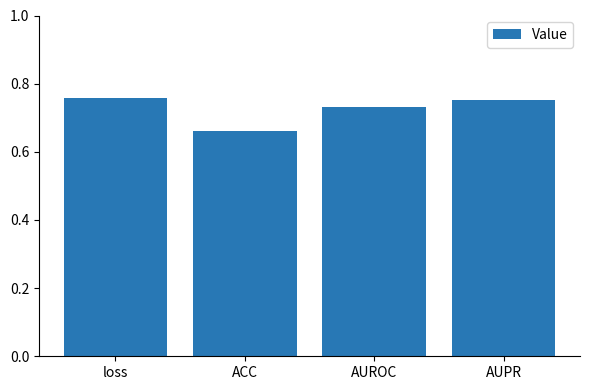

What is the label of the 1st bar from the right?

AUPR